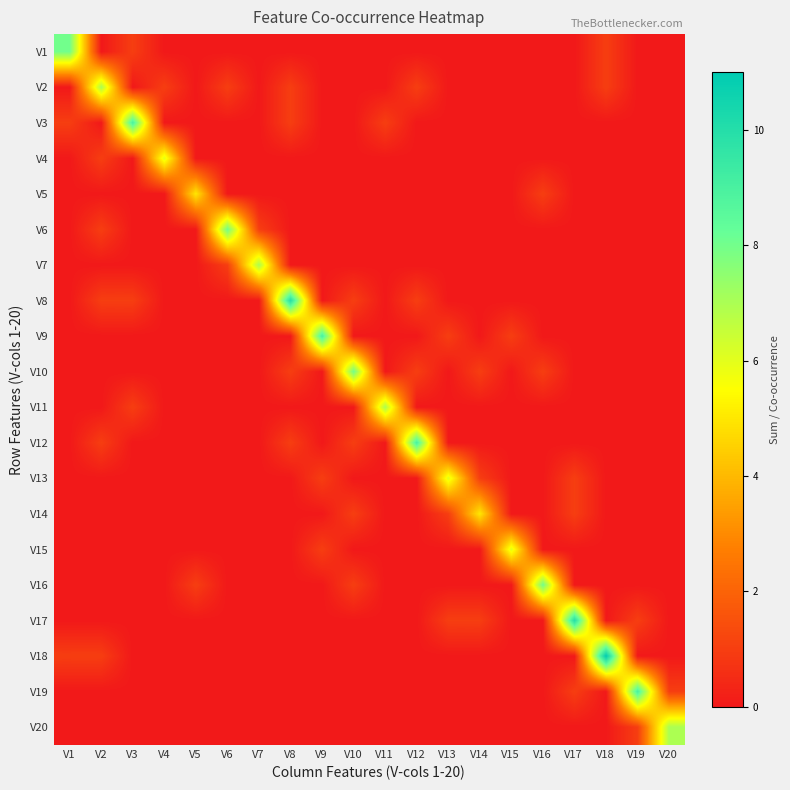

List the series in order of their peak value, lowest first.

V5, V14, V4, V13, V15, V2, V7, V11, V20, V1, V6, V10, V16, V3, V9, V12, V19, V8, V17, V18